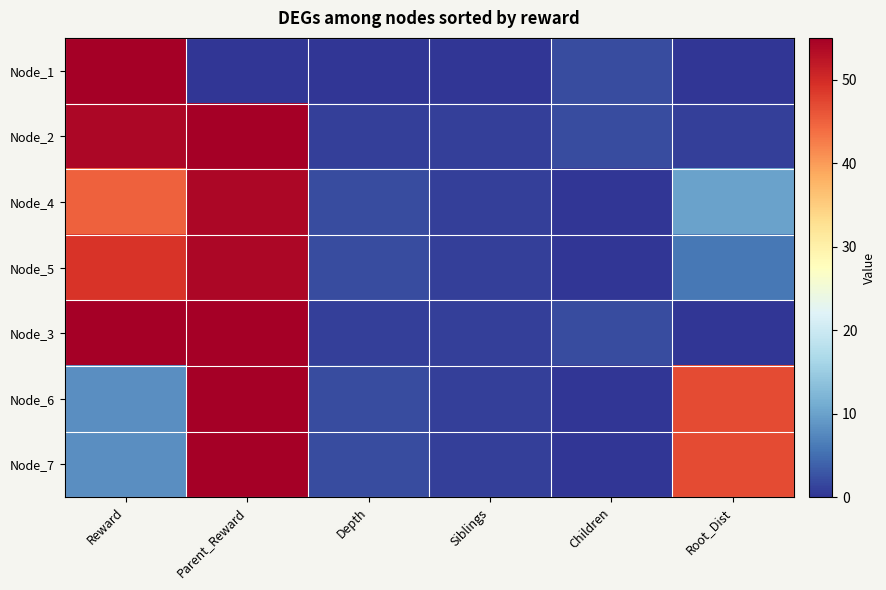

Which series has the largest range (max minus min)?

Node_1